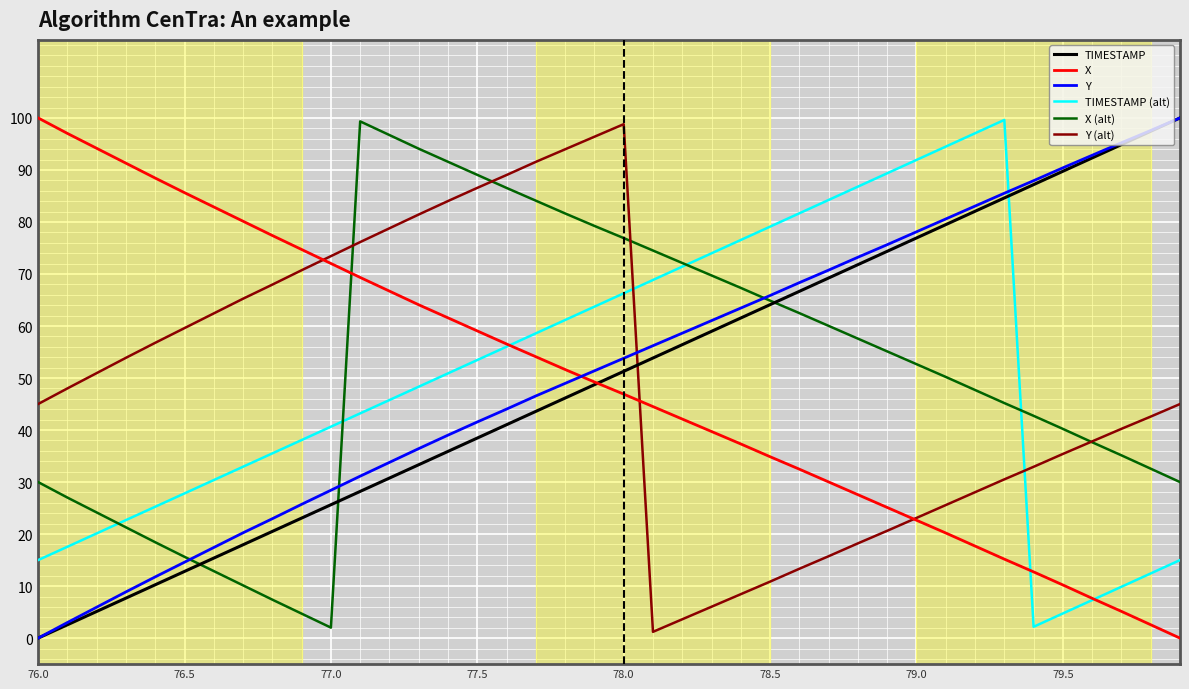

What is the maximum value shown in the chart?

100.0